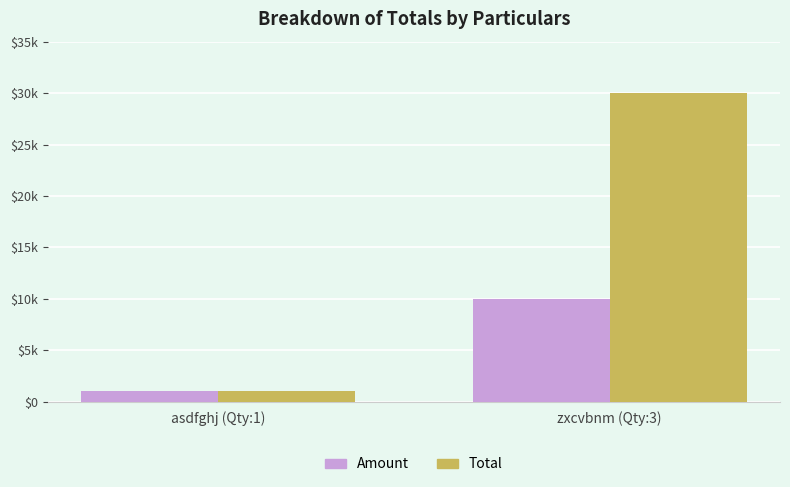

Which series has the largest total across all categories?

Total